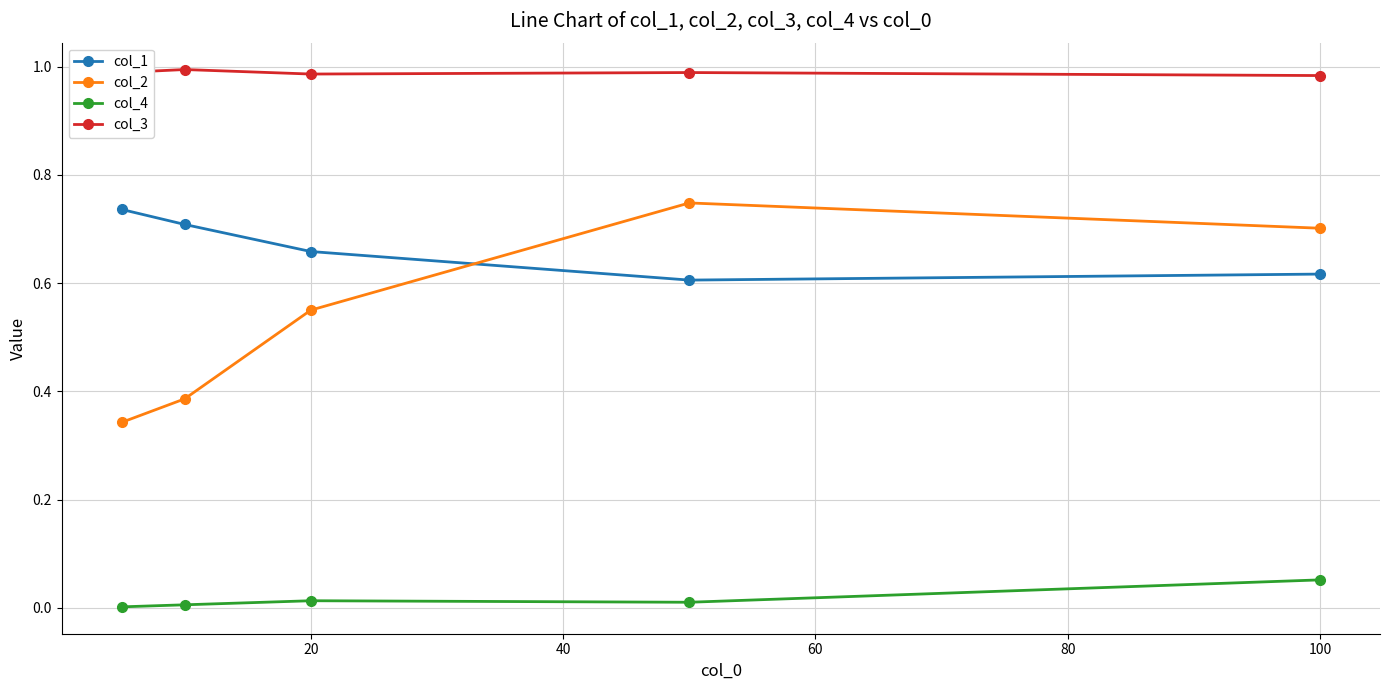

What is the sum of all col_2 values?

2.7